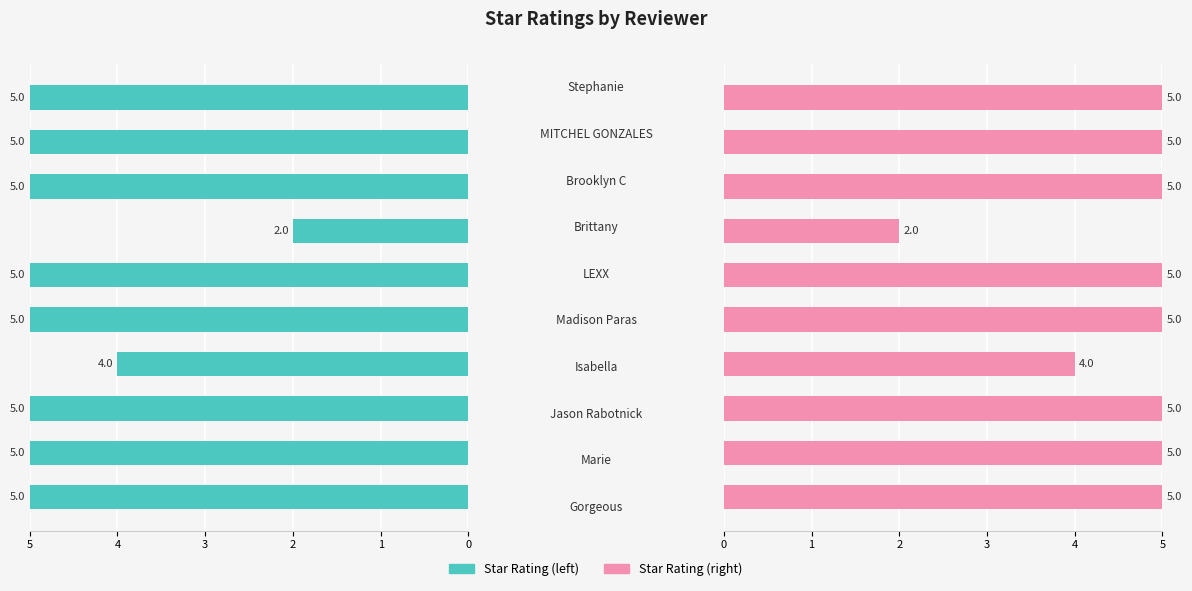

What are all the series names shown in the legend?

Star Rating (left), Star Rating (right)